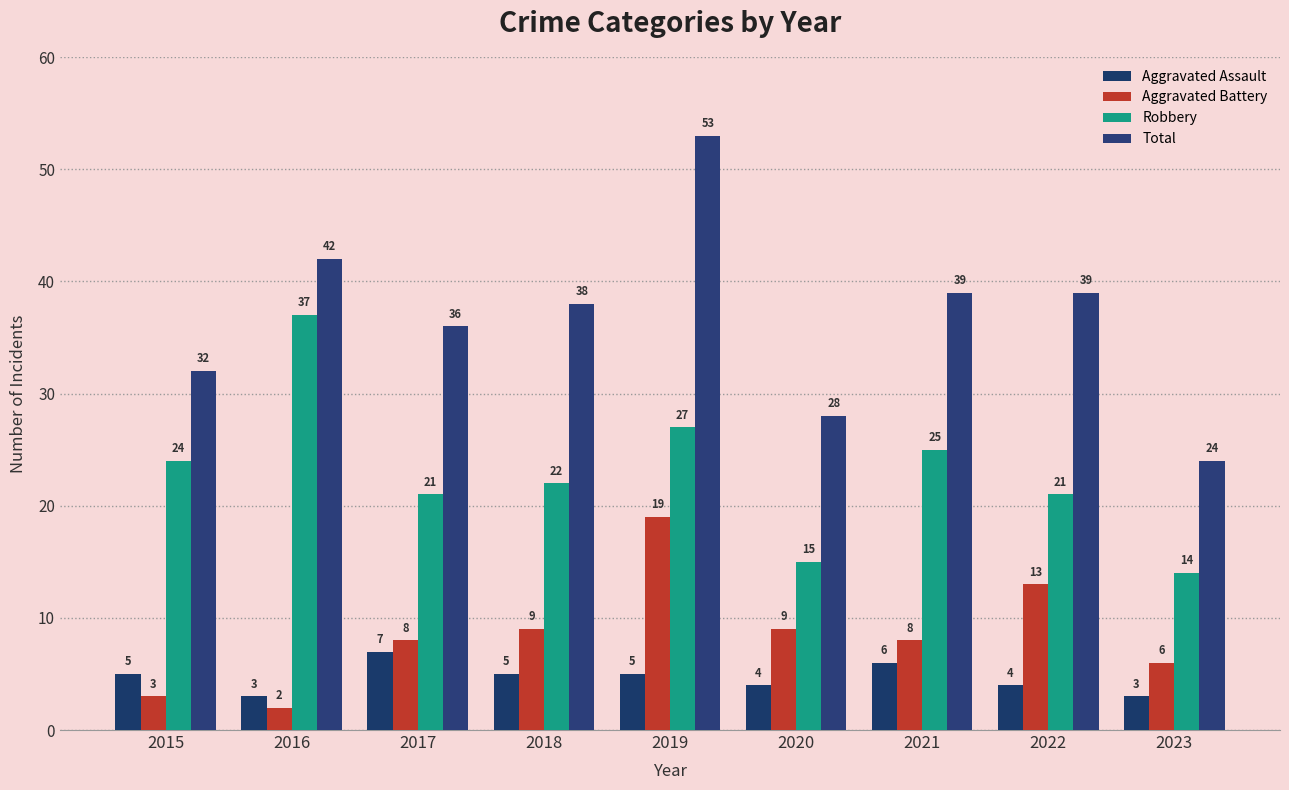

What is the average value of the Total series?

37